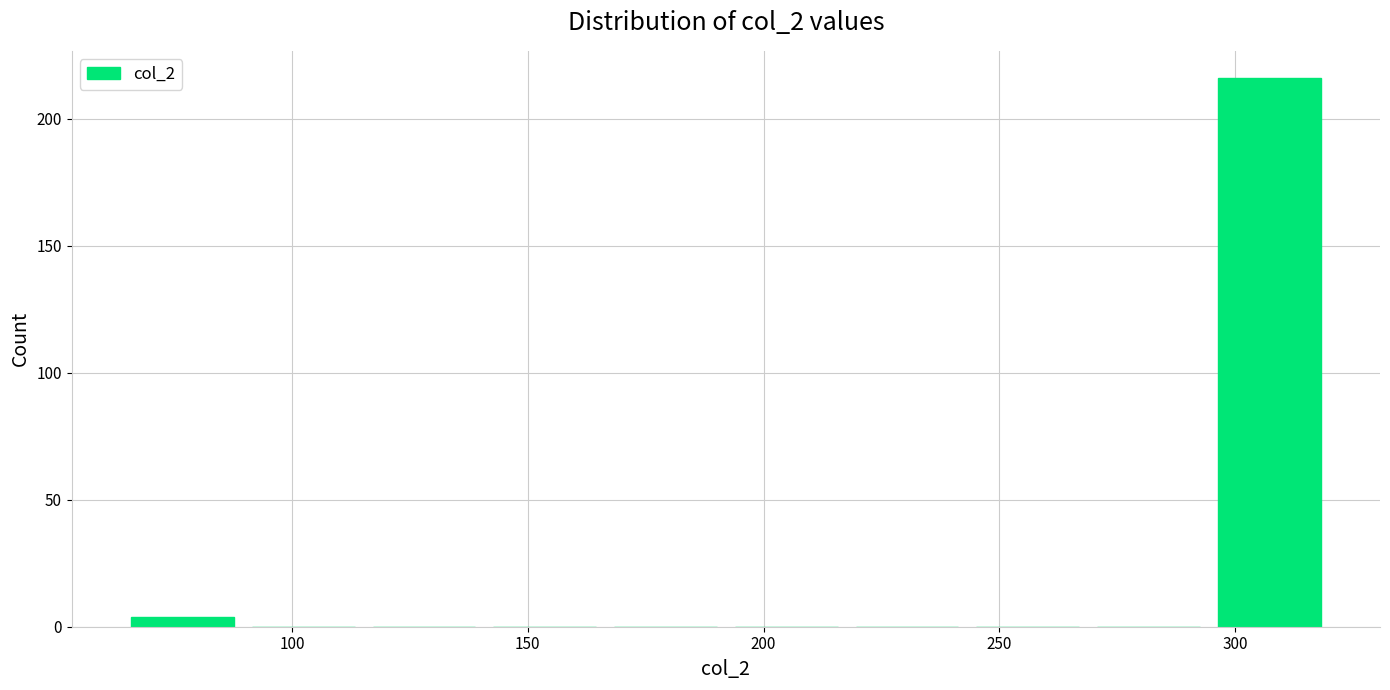

Reading left to right, list every bar in this chart as the range it spans on the x-axis followed by its height. Neither the bar edges nor the heights are printed on the chart, so give them approximately, as read against the axes.

65 to 90: under 5
90 to 115: 0
115 to 140: 0
140 to 165: 0
165 to 190: 0
190 to 220: 0
220 to 245: 0
245 to 270: 0
270 to 295: 0
295 to 320: 215